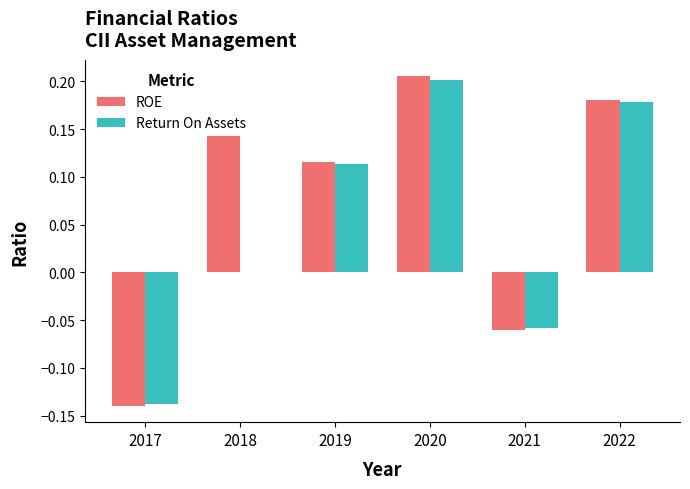

How many data points does each series have?

6